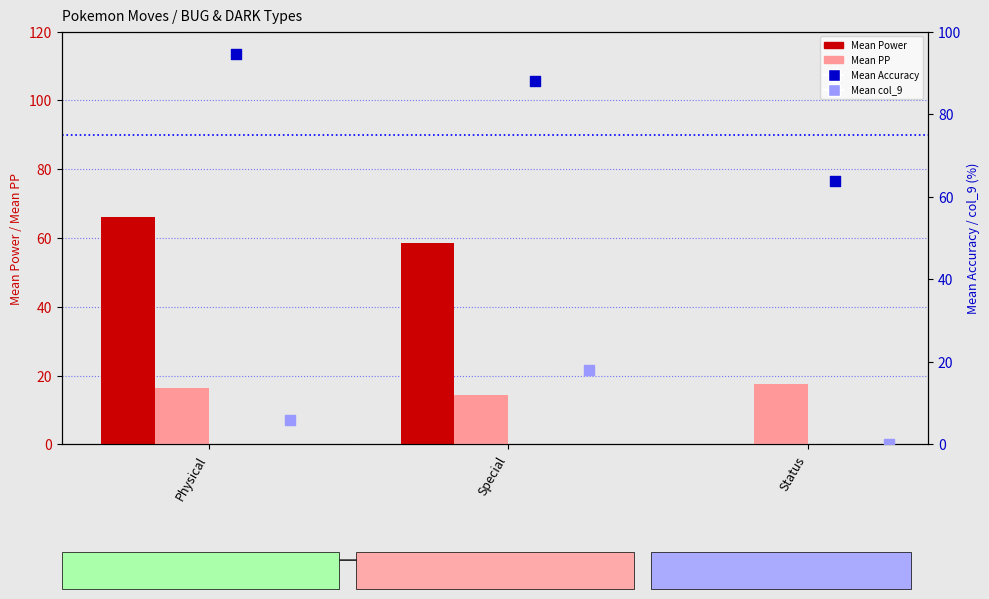

What is the total value across all series at Physical?

183.0